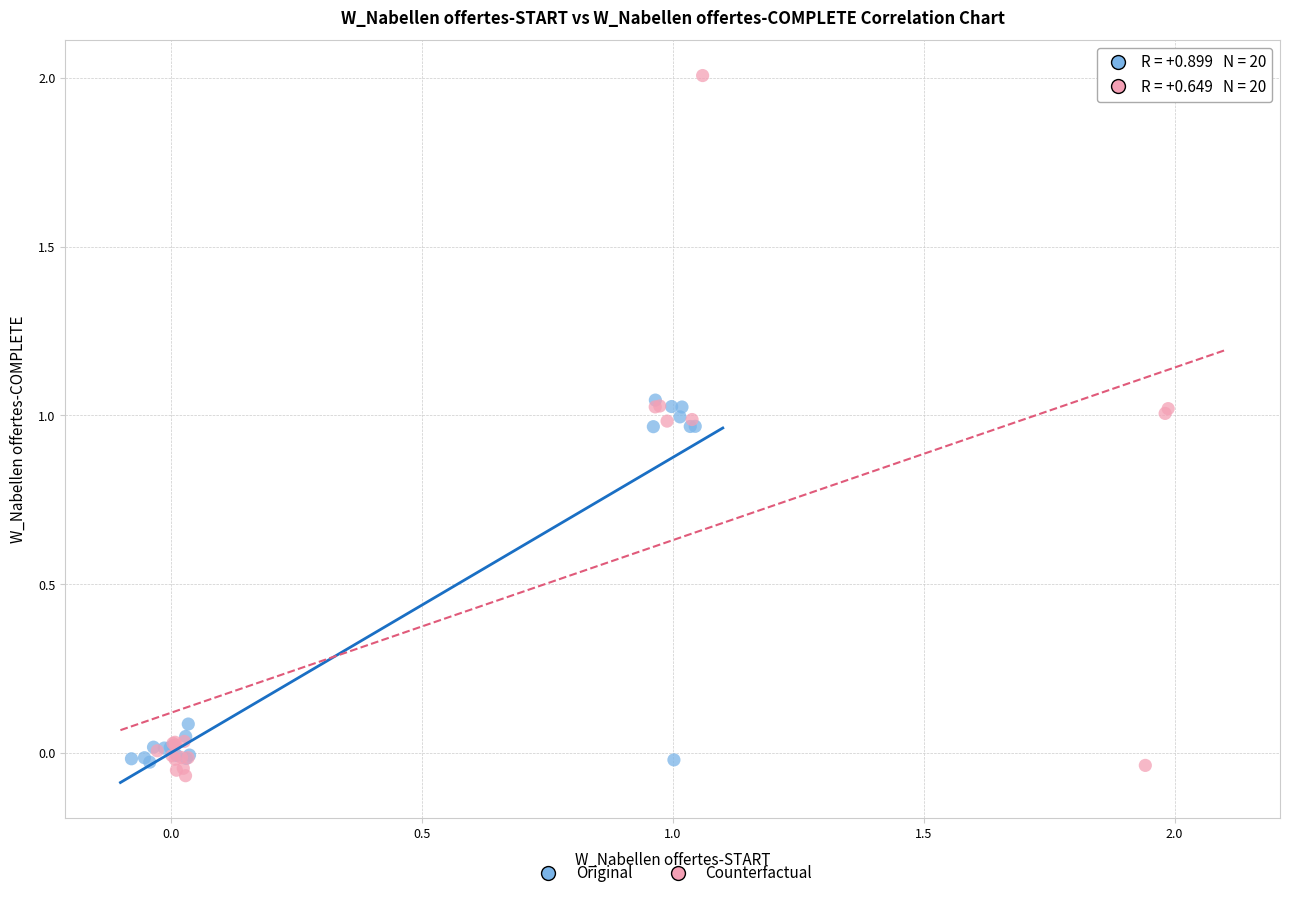

Which series has the largest Y range (max minus min)?

Counterfactual